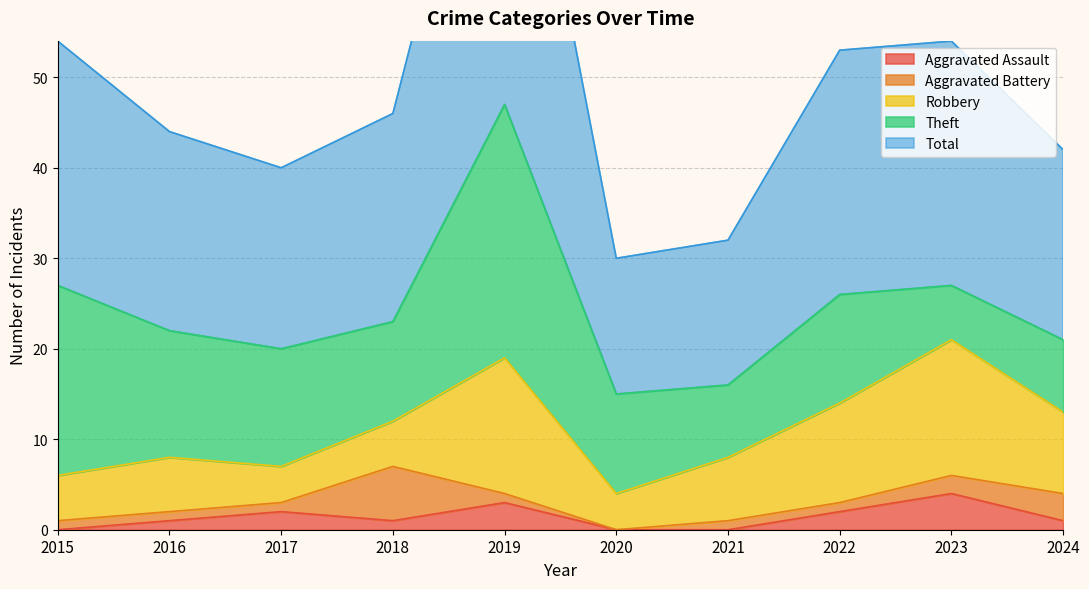

Which label corresponds to the smallest value in the chart?

2015